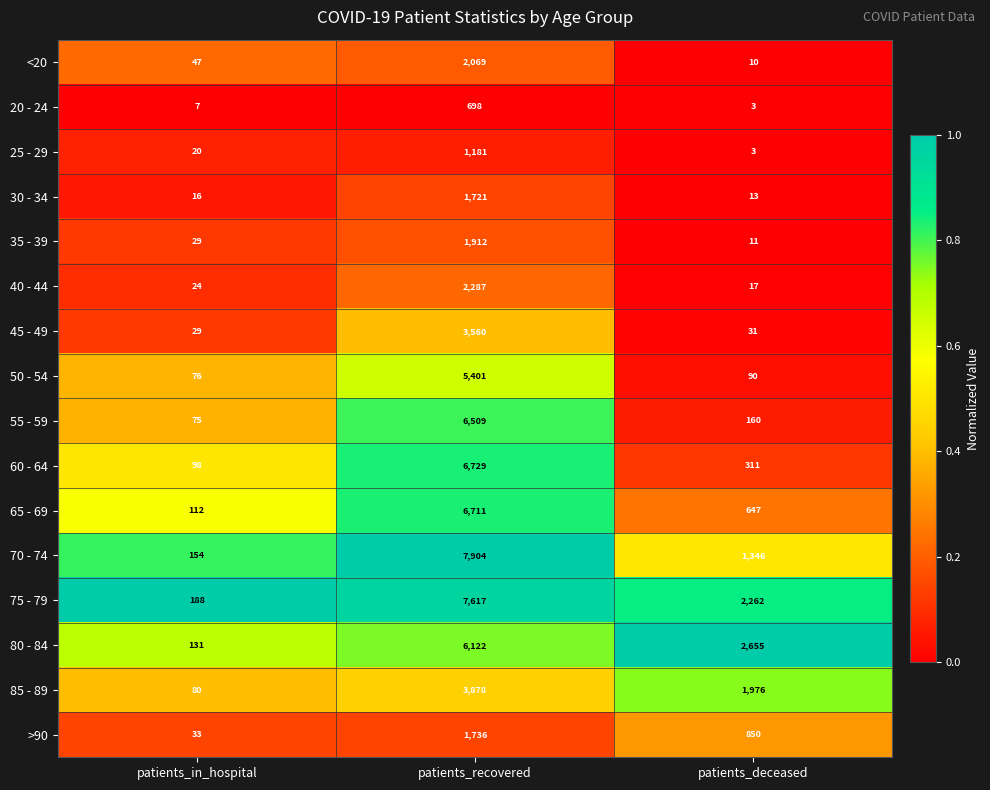

The 45 - 49 series shows 31 at patients_deceased. True or false?

True